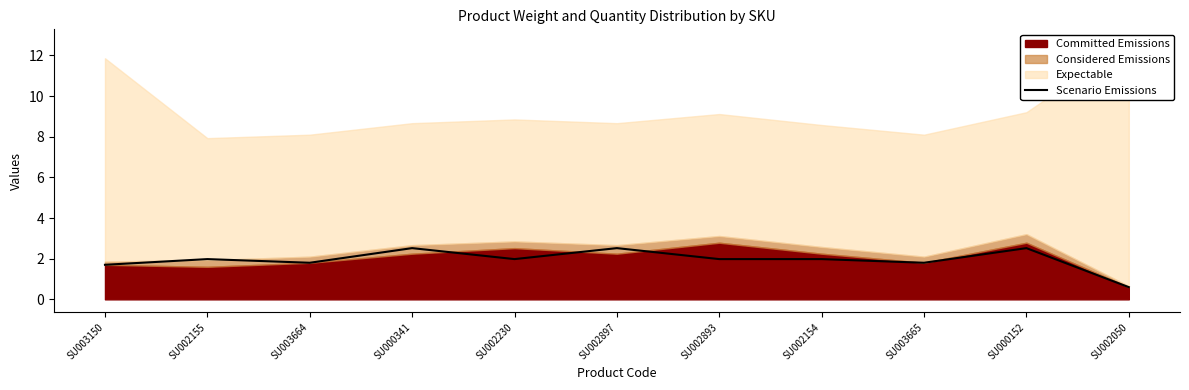

How many values are below 1?

1